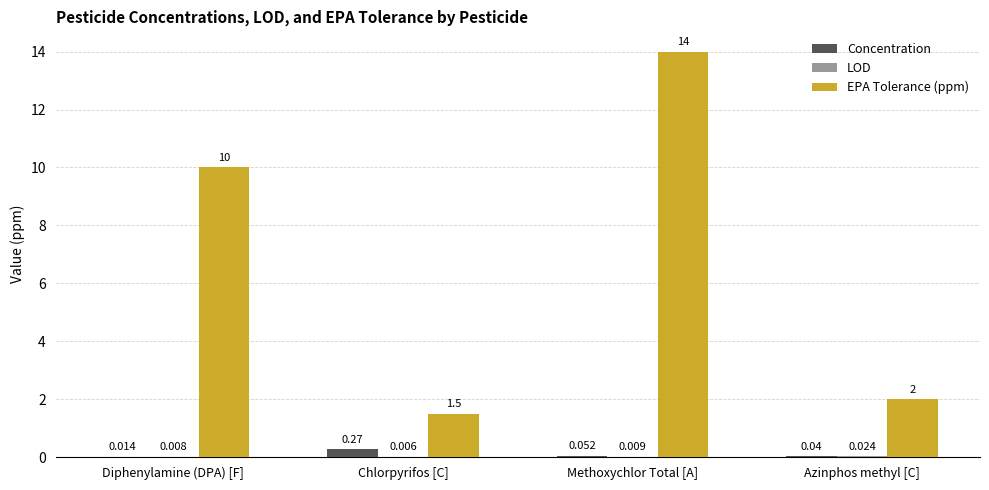

Which series changed the most between Diphenylamine (DPA) [F] and Azinphos methyl [C]?

EPA Tolerance (ppm)